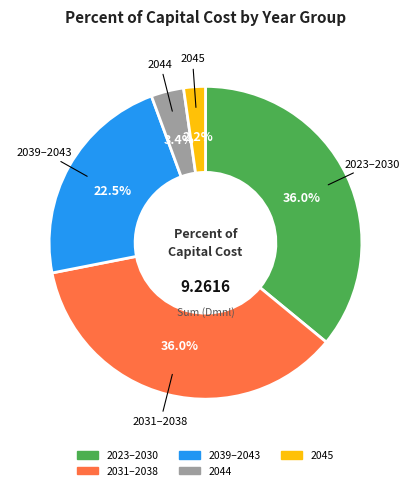

Is there any slice that represents more than half of the pie?

No